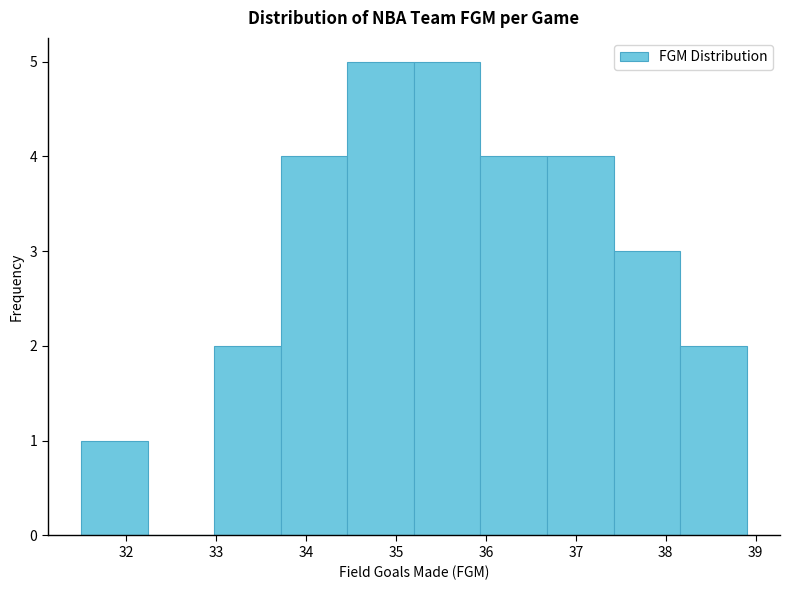

What is the height of the bar covering 34.46 to 35.20 on the x-axis? Neither the bar edges nor the heights are printed on the chart, so give them approximately, as read against the axes.

5